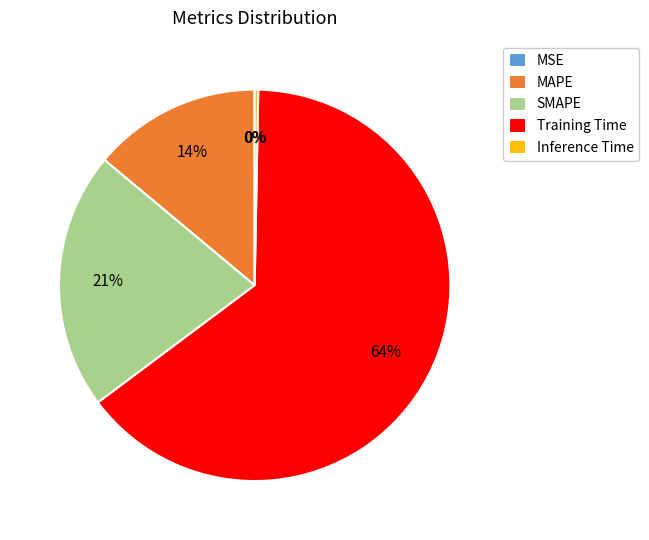

Combined, do SMAPE and MAPE account for over 50%?

No